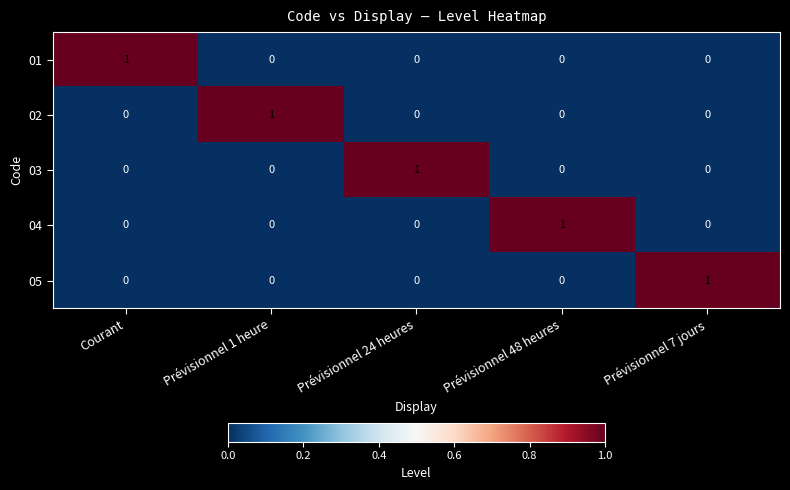

Is the value of 02 at Prévisionnel 1 heure greater than the value of 01 at Prévisionnel 48 heures?

Yes